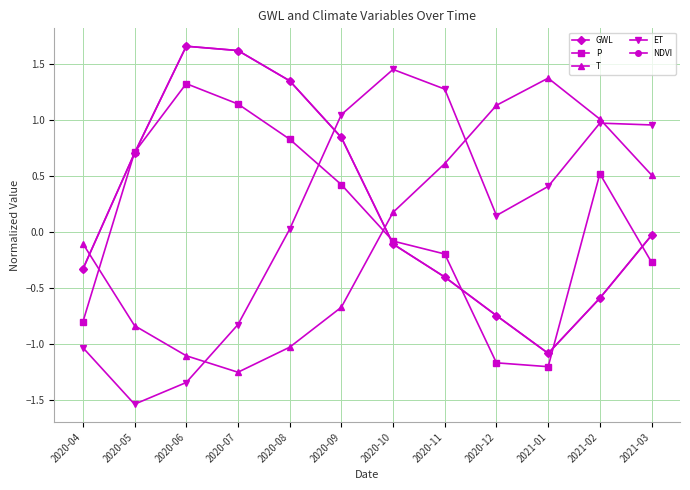

Reading left to right, extract all data points from this chart.

GWL: 2020-04=-0.3	2020-05=0.7	2020-06=1.7	2020-07=1.6	2020-08=1.3	2020-09=0.8	2020-10=-0.1	2020-11=-0.4	2020-12=-0.7	2021-01=-1.1	2021-02=-0.6	2021-03=-0.0
P: 2020-04=-0.8	2020-05=0.7	2020-06=1.3	2020-07=1.1	2020-08=0.8	2020-09=0.4	2020-10=-0.1	2020-11=-0.2	2020-12=-1.2	2021-01=-1.2	2021-02=0.5	2021-03=-0.3
T: 2020-04=-0.1	2020-05=-0.8	2020-06=-1.1	2020-07=-1.3	2020-08=-1.0	2020-09=-0.7	2020-10=0.2	2020-11=0.6	2020-12=1.1	2021-01=1.4	2021-02=1.0	2021-03=0.5
ET: 2020-04=-1.0	2020-05=-1.5	2020-06=-1.3	2020-07=-0.8	2020-08=0.0	2020-09=1.0	2020-10=1.5	2020-11=1.3	2020-12=0.1	2021-01=0.4	2021-02=1.0	2021-03=1.0
NDVI: 2020-04=-0.3	2020-05=0.7	2020-06=1.7	2020-07=1.6	2020-08=1.3	2020-09=0.8	2020-10=-0.1	2020-11=-0.4	2020-12=-0.7	2021-01=-1.1	2021-02=-0.6	2021-03=-0.0